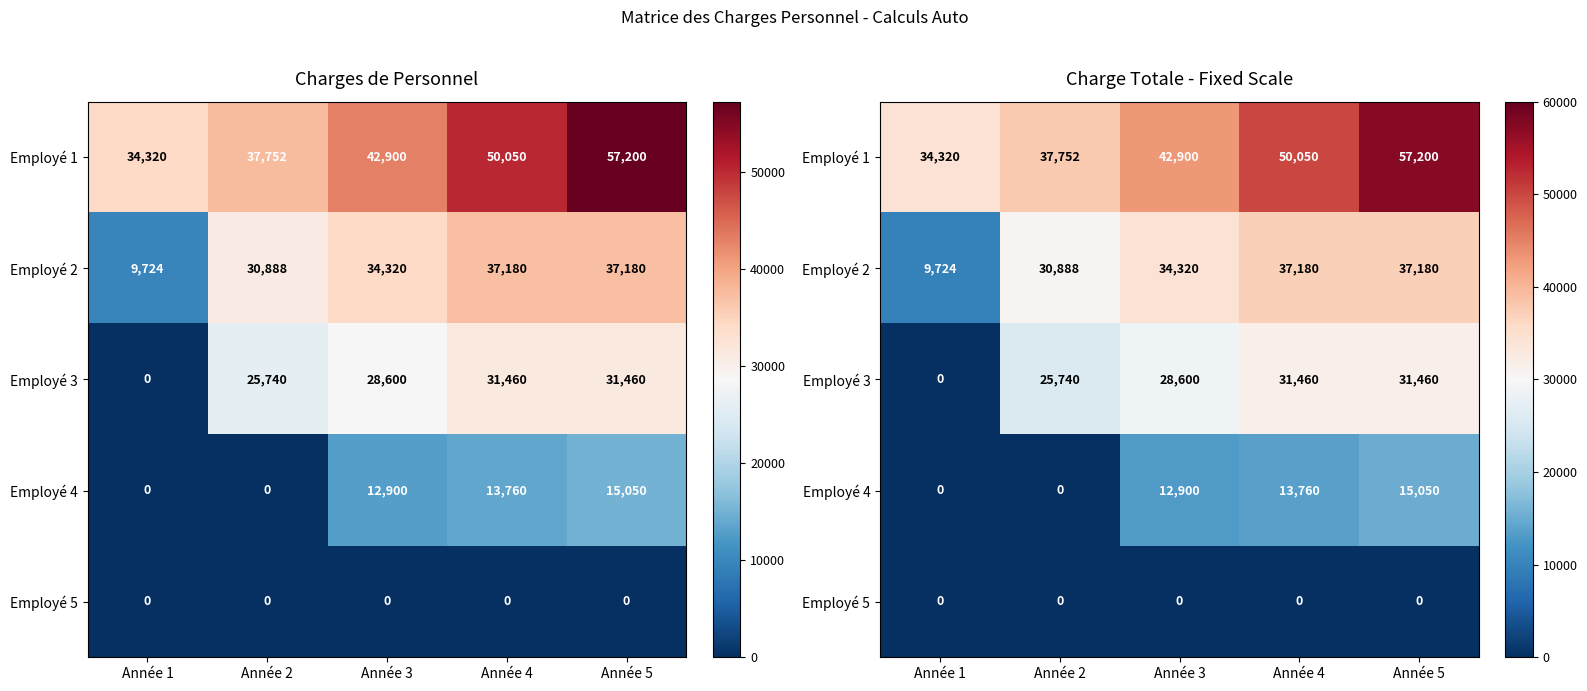

Rank the series by their maximum value, from highest to lowest.

Employé 1, Employé 2, Employé 3, Employé 4, Employé 5